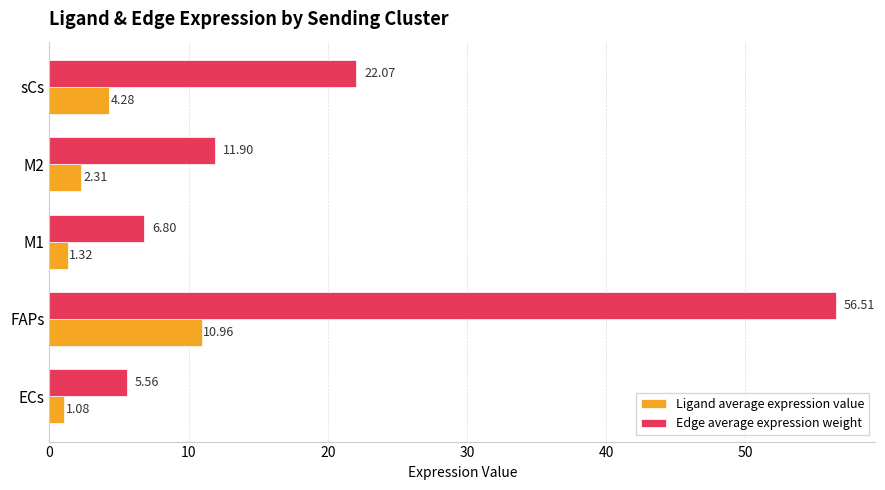

What are all the series names shown in the legend?

Ligand average expression value, Edge average expression weight